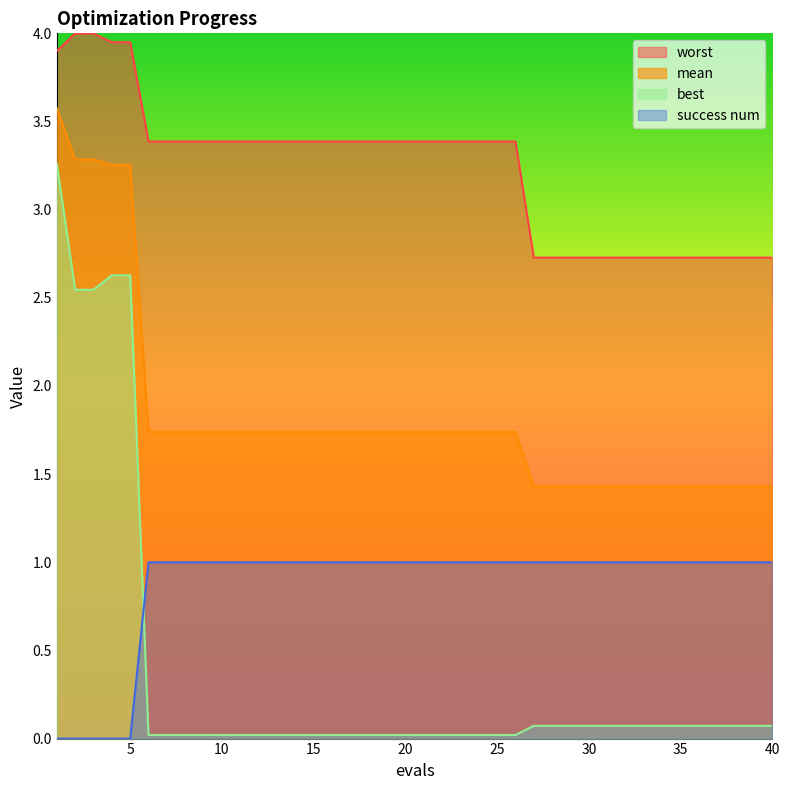

What is the average value of the mean series?

1.8